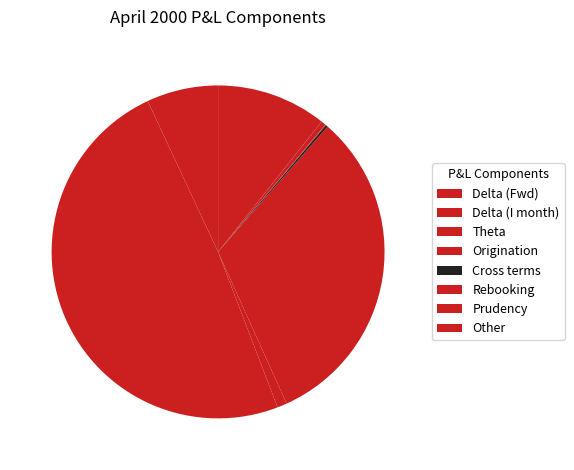

Between Delta (Fwd) and Other, which is larger?

Other